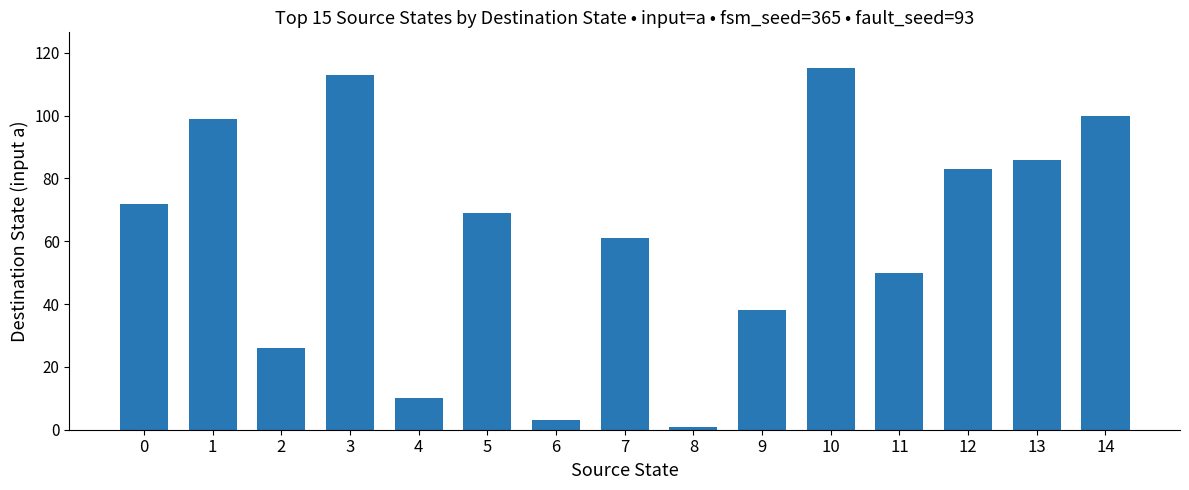

What is the value of the 6th bar from the left?

69